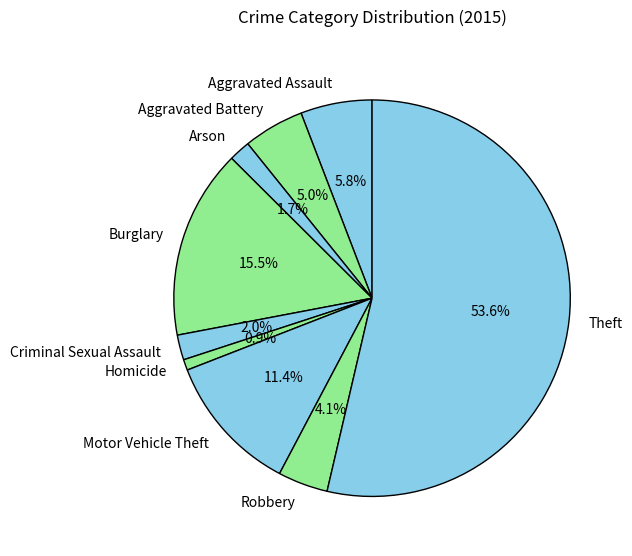

How many segments does this pie chart have?

9